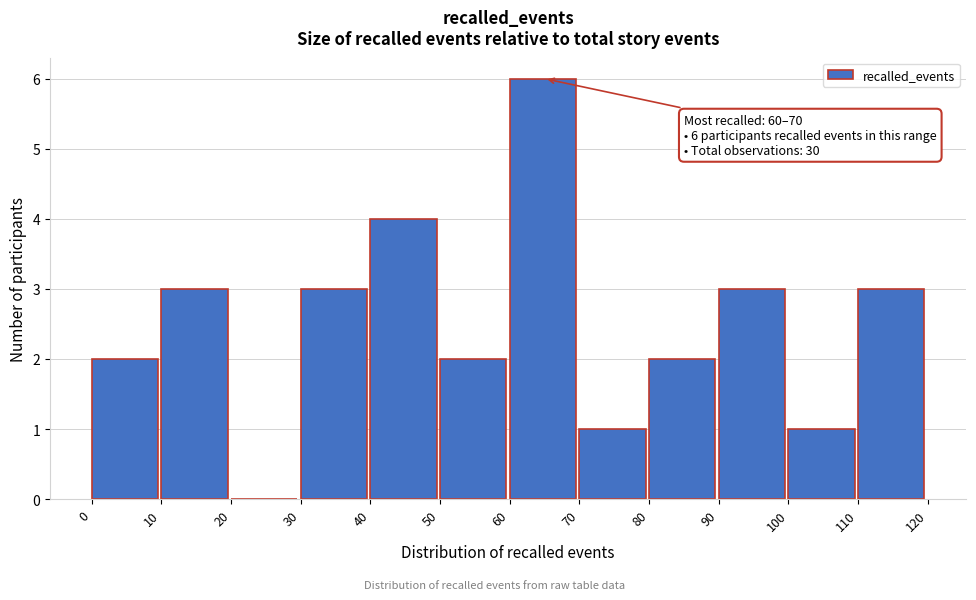

Over which range of the x-axis is the bar tallest?

60 to 70